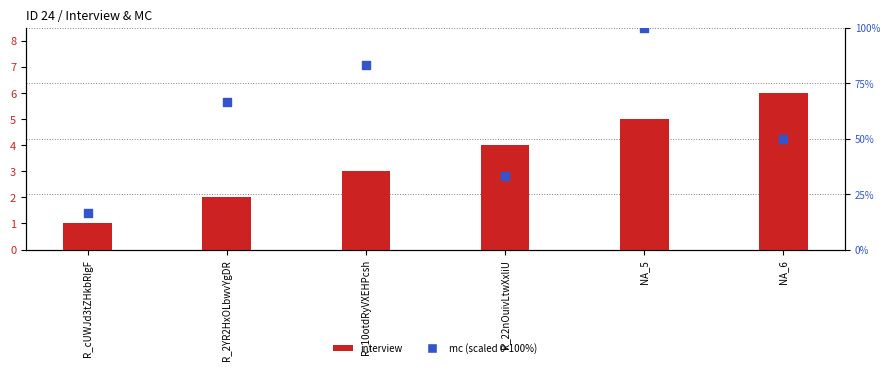

Is the value of interview at R_cUWJd3tZHkbRIgF greater than the value of mc (scaled) at R_cUWJd3tZHkbRIgF?

No